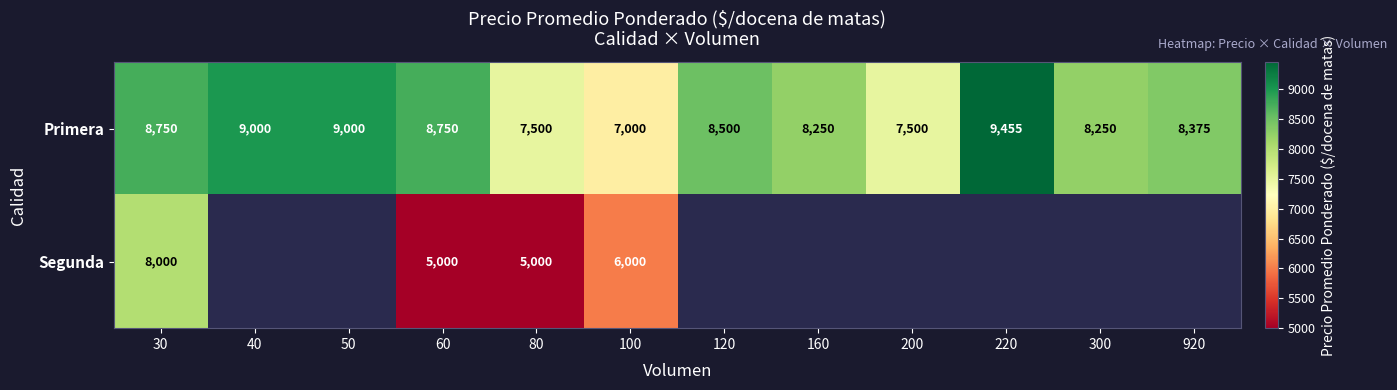

The value of Primera at 160 is 12378. True or false?

False